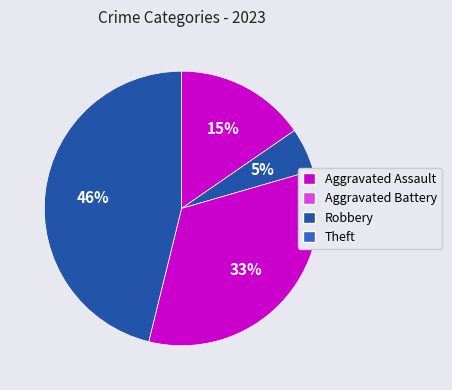

Between Robbery and Aggravated Battery, which is larger?

Robbery